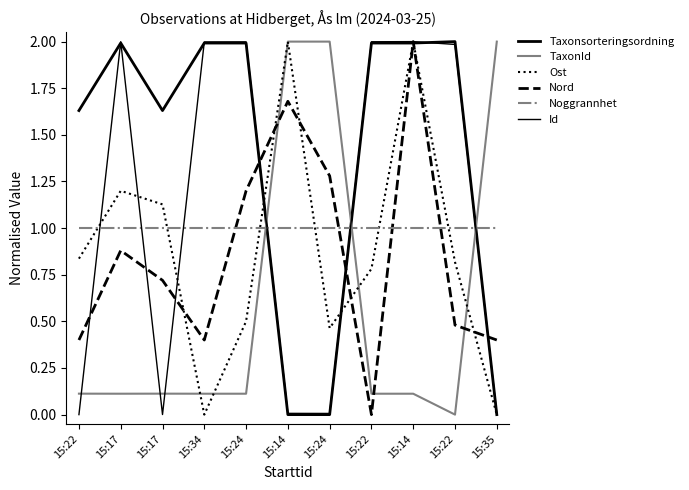

Which series changed the most between 15:17 and 15:24?

Id